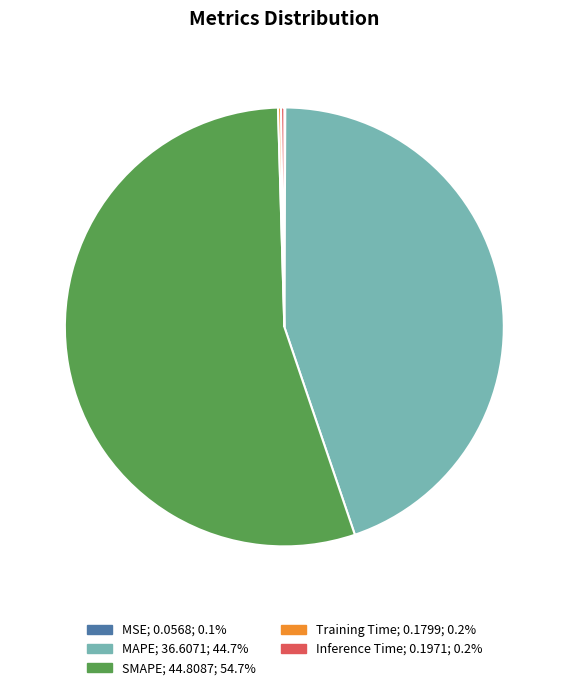

Which slice is the largest?

SMAPE